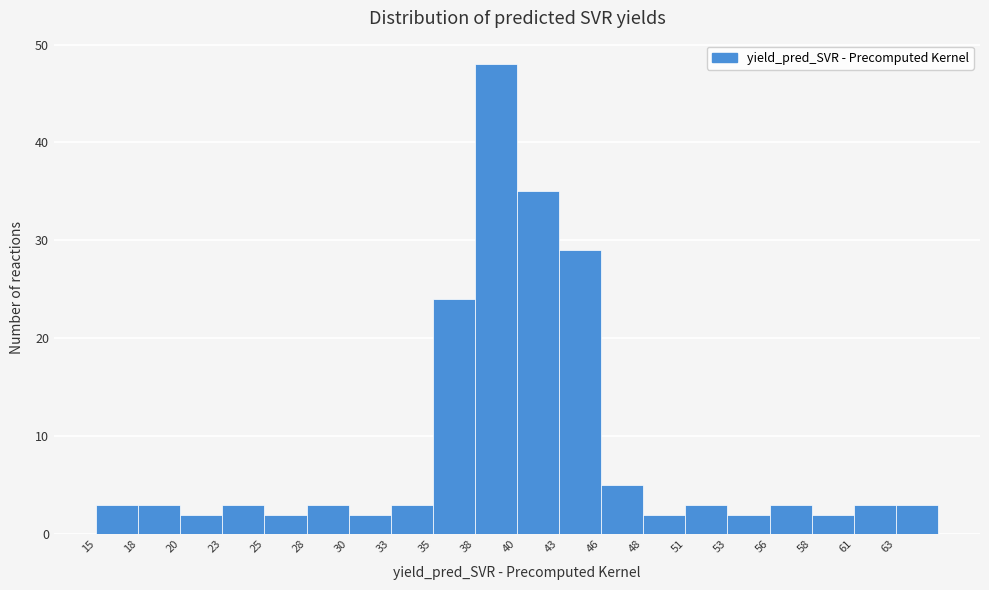

How tall is the bar that spans 40.50 to 43.05 on the x-axis? Neither the bar edges nor the heights are printed on the chart, so give them approximately, as read against the axes.

35